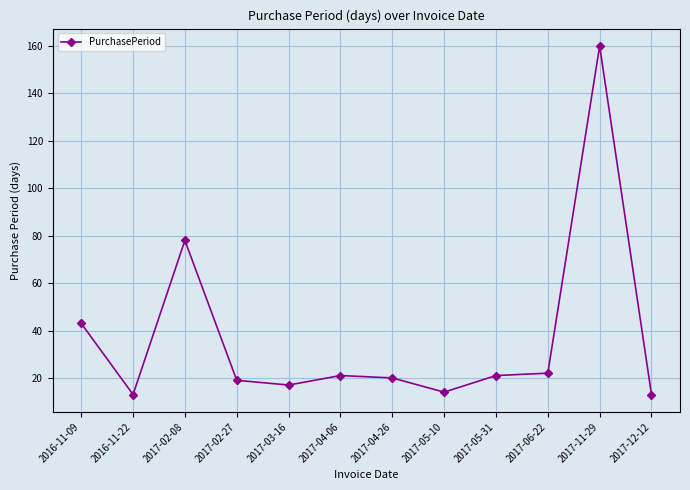

True or false: the data shows 30 at 2017-04-26.

False